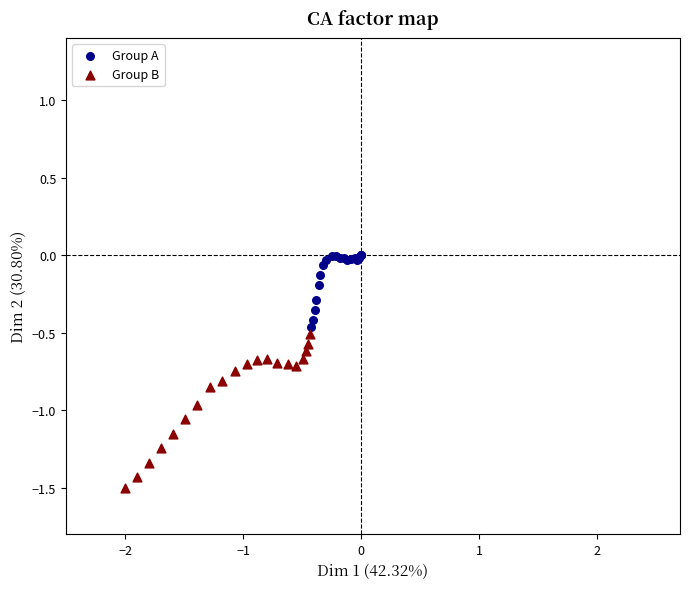

Which series contains the lowest Y value?

Group B